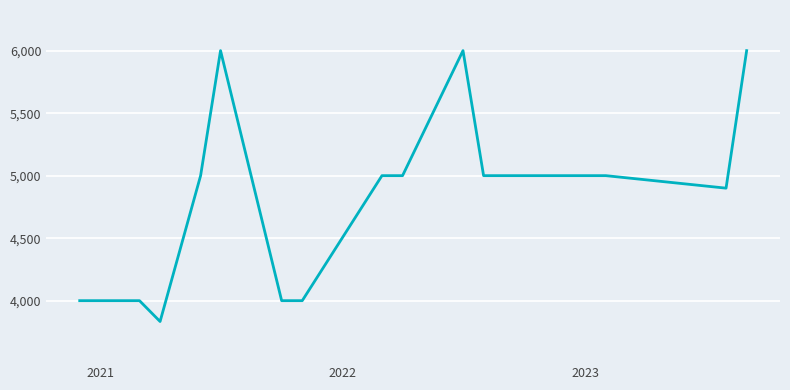

What is the difference between the maximum and minimum values?

2166.7